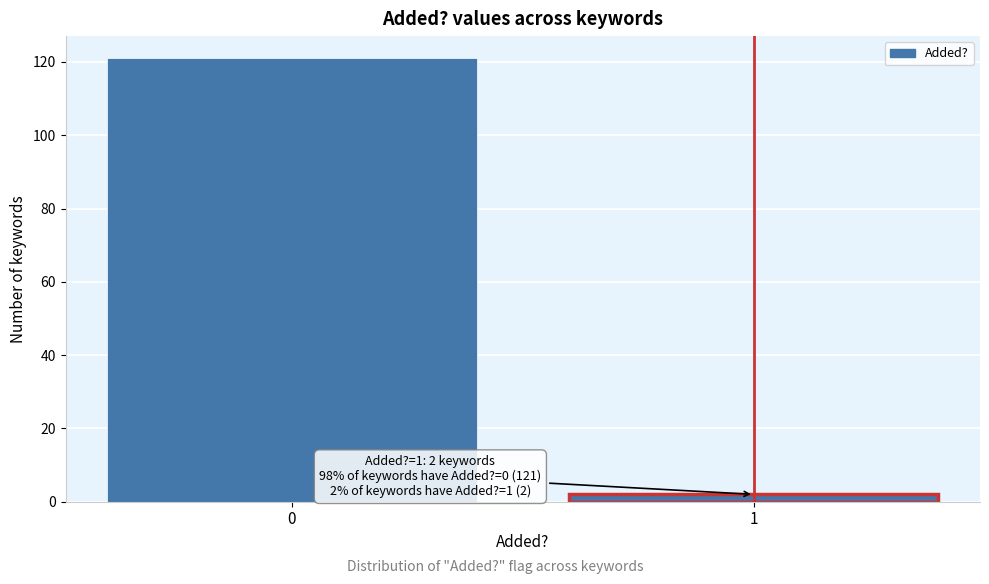

Reading left to right, transcribe all the data shown in this chart.

0=121	1=2